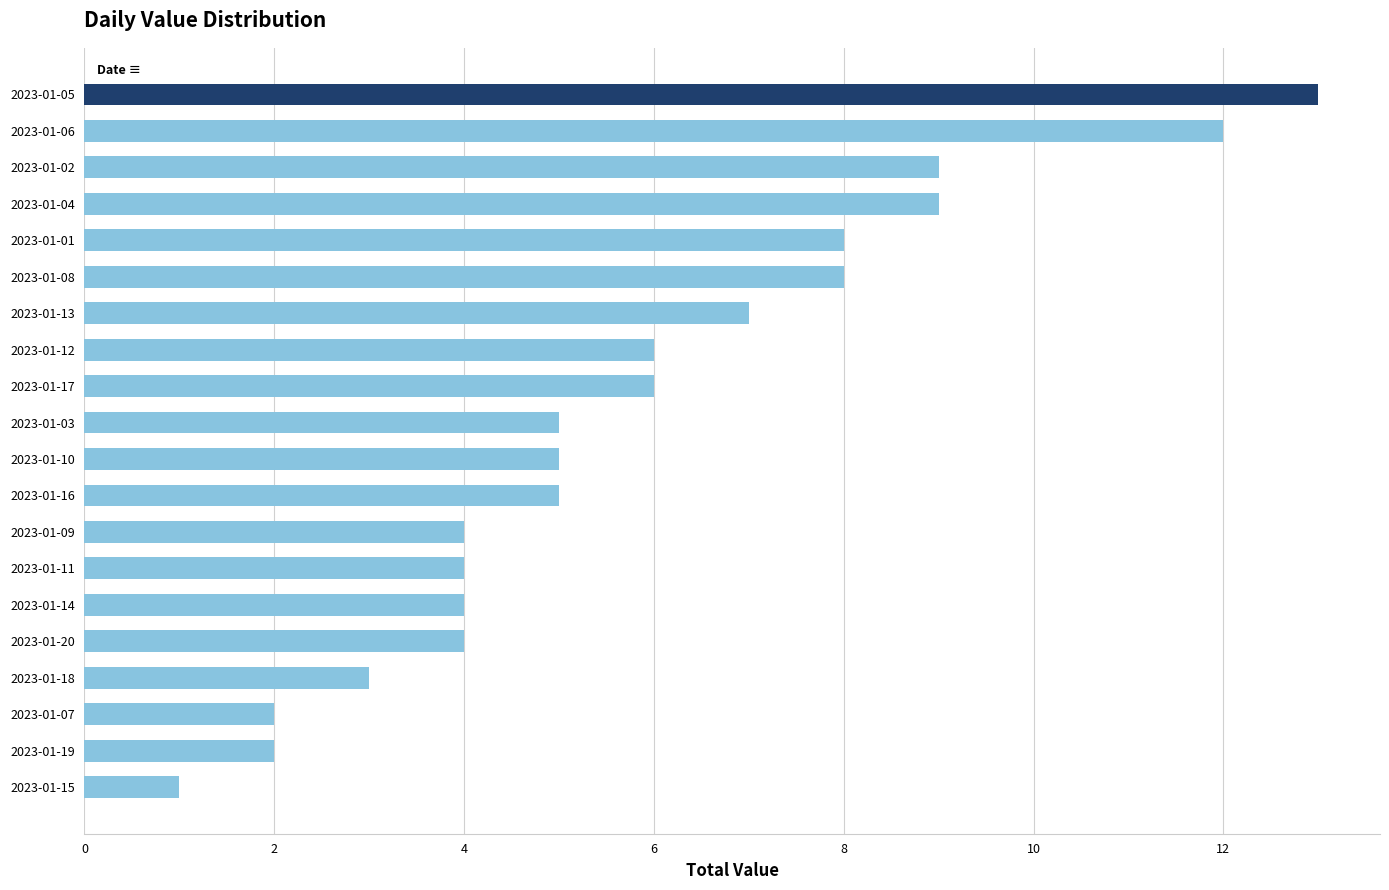

Which category has the lowest value across all series?

2023-01-15